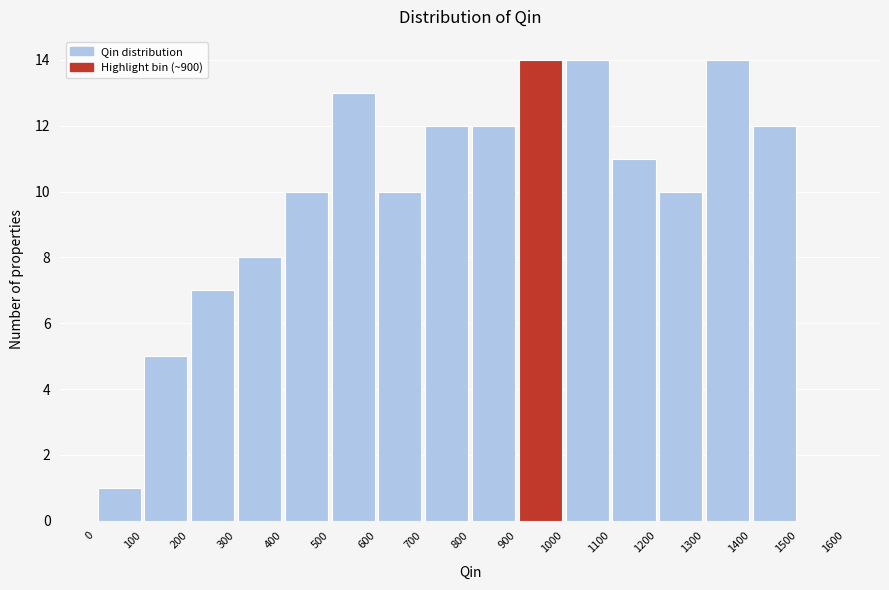

Reading left to right, transcribe this chart: for each bar, give the range it covers on the x-axis and its height. The values are not printed on the chart, so give them approximately, as read against the axis.

0 to 100: 1
100 to 200: 5
200 to 300: 7
300 to 400: 8
400 to 500: 10
500 to 600: 13
600 to 700: 10
700 to 800: 12
800 to 900: 12
900 to 1000: 14
1000 to 1100: 14
1100 to 1200: 11
1200 to 1300: 10
1300 to 1400: 14
1400 to 1500: 12
1500 to 1600: 0